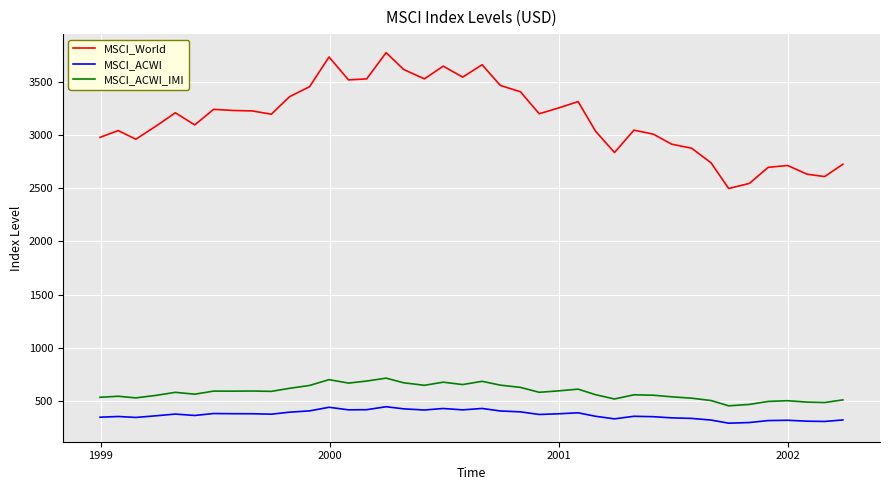

List the series in order of their peak value, lowest first.

MSCI_ACWI, MSCI_ACWI_IMI, MSCI_World